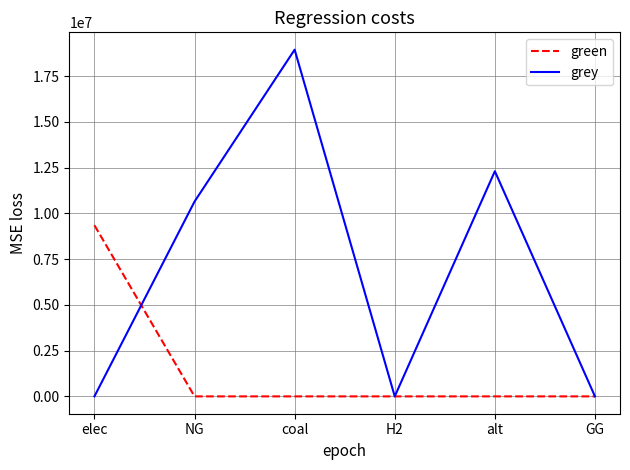

Where does the grey series first go above 10643220?

NG